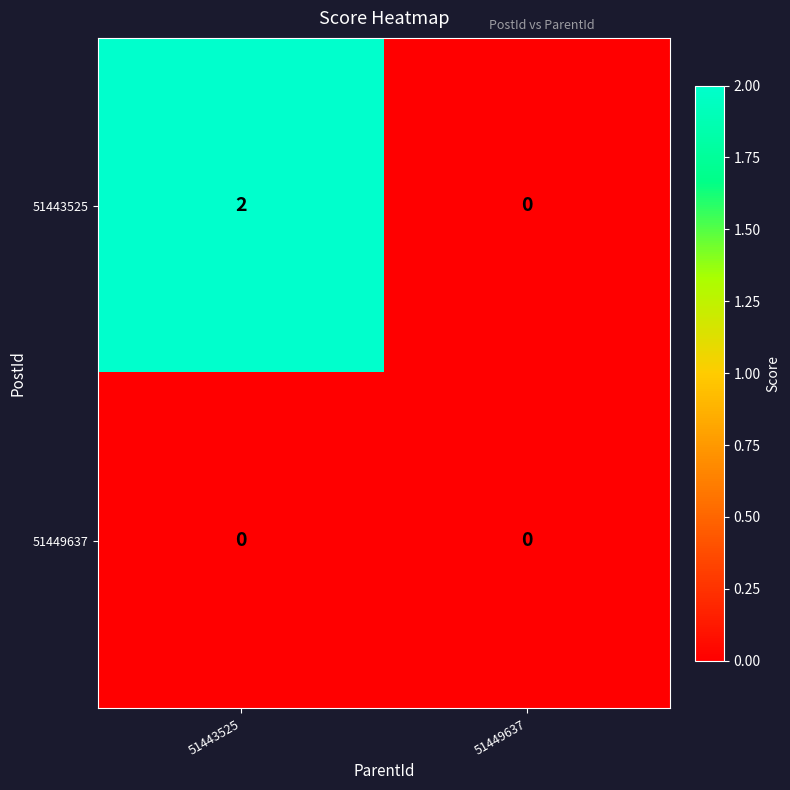

Reading left to right, extract all data points from this chart.

51443525: 51443525=2	51449637=0
51449637: 51443525=0	51449637=0